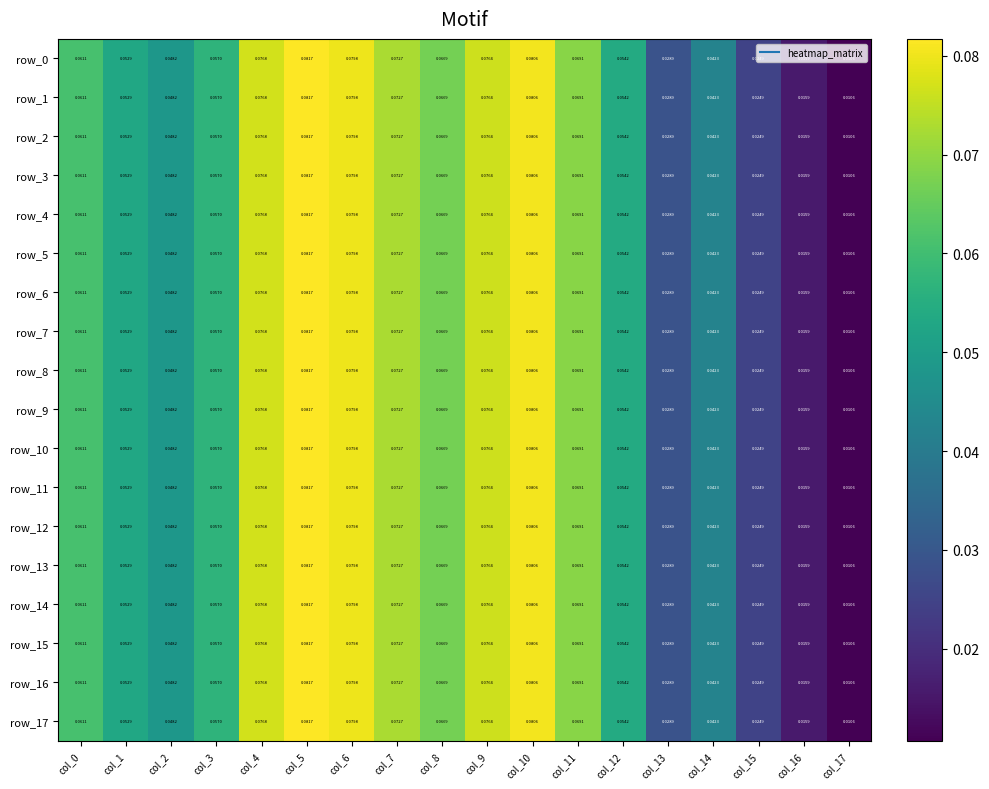

Is the value of row_10 at col_4 greater than the value of row_9 at col_1?

Yes